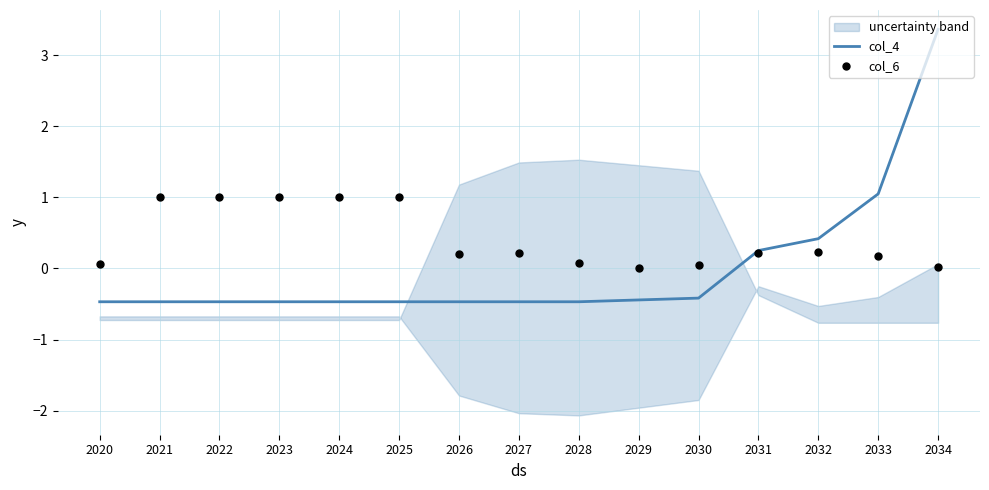

What are all the series names shown in the legend?

col_4, col_6